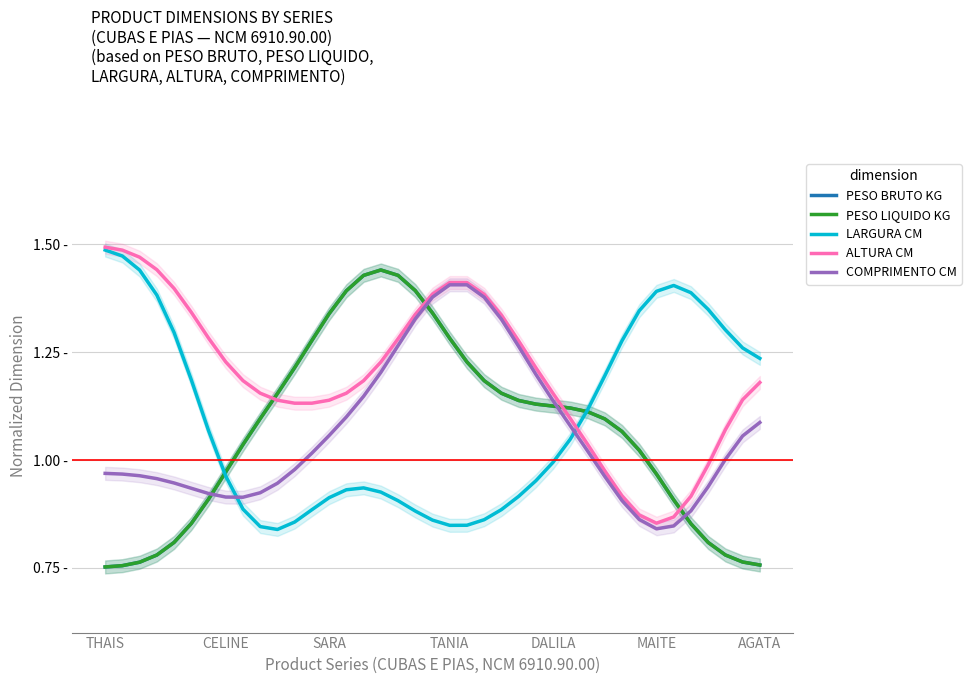

What are all the series names shown in the legend?

PESO BRUTO KG, PESO LIQUIDO KG, LARGURA CM, ALTURA CM, COMPRIMENTO CM